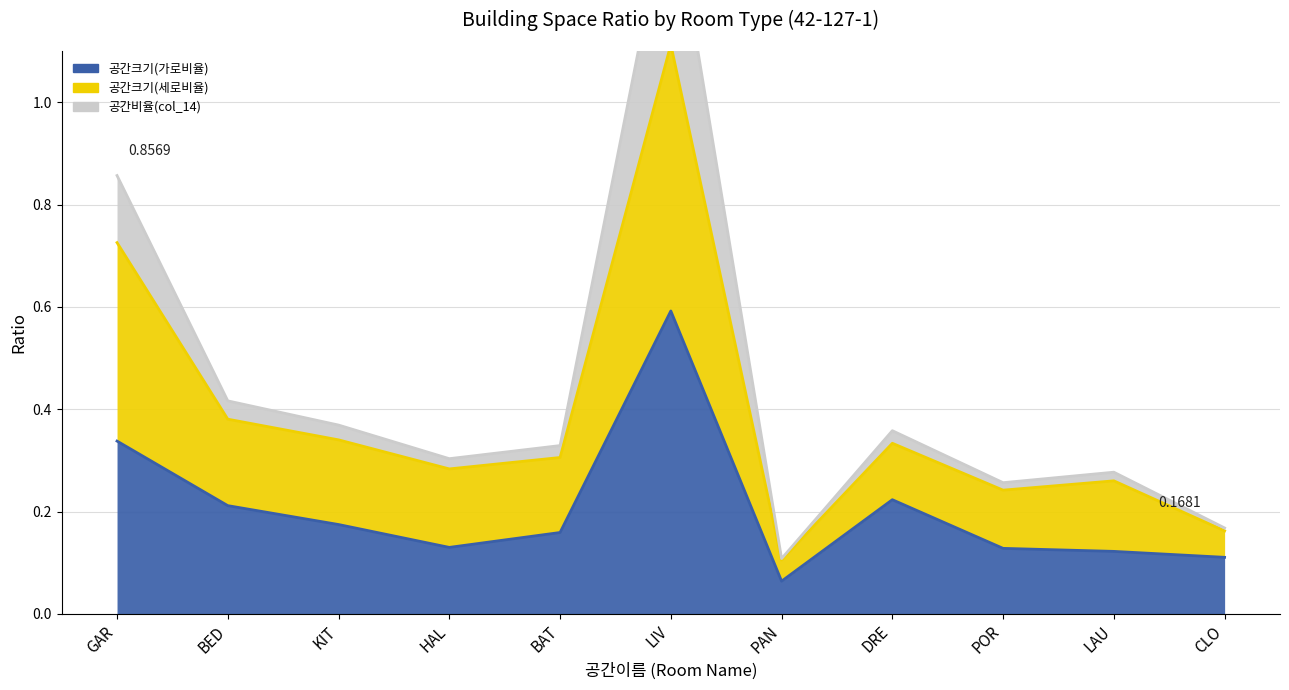

The 공간비율(col_14) series shows 2.5 at LIV. True or false?

False